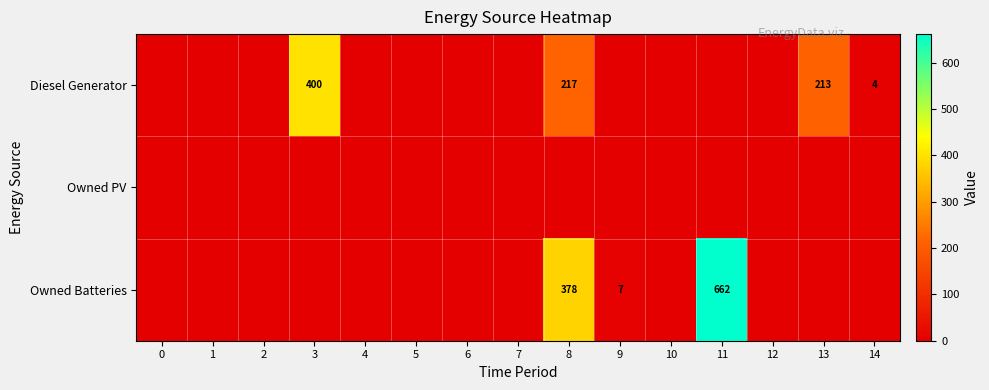

The value of Owned Batteries at 1 is 398. True or false?

False